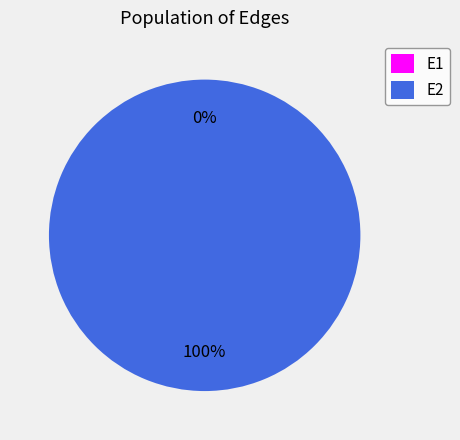

What is the change in value from E1 to E2?

+0.8